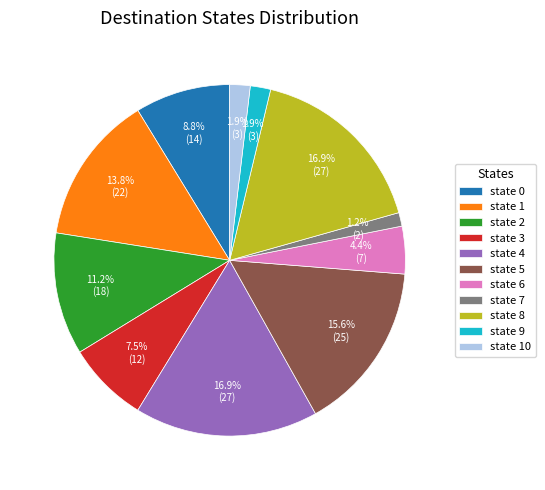

Which category has the smallest portion of the pie?

state 7